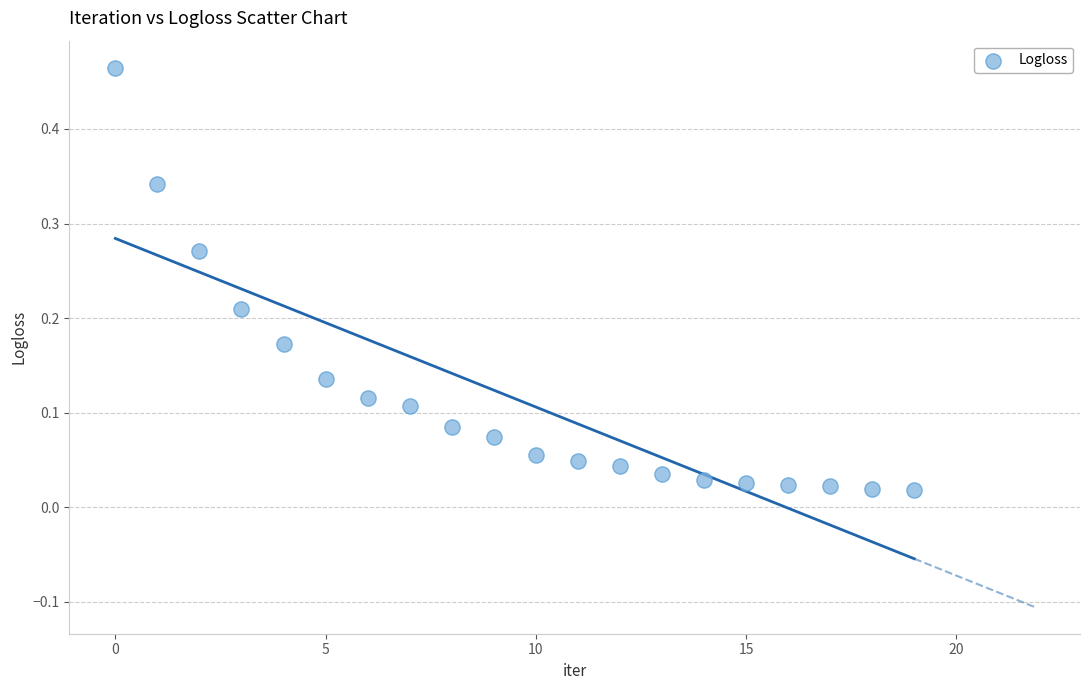

What is the range of Y values (max minus min)?

0.4